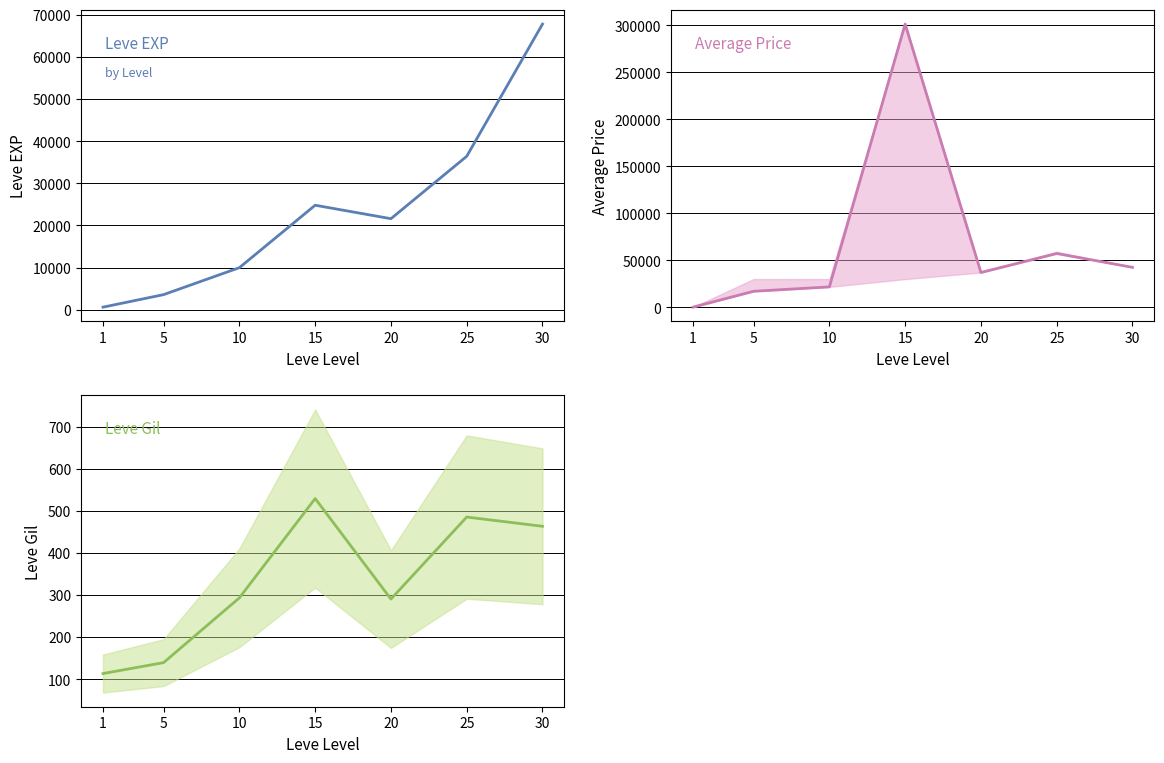

The value of currentAveragePrice at 15 is 481689.5. True or false?

False